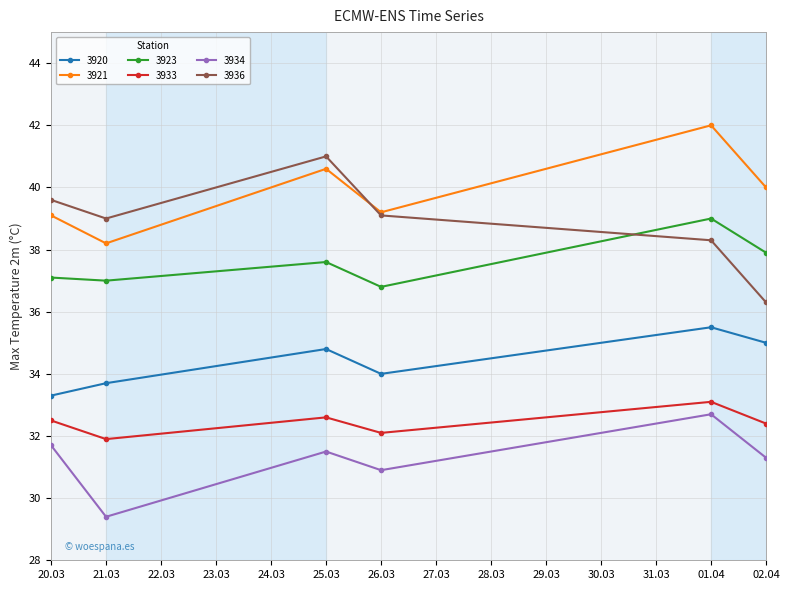

What value does the 3923 series have at 26.03?

36.8